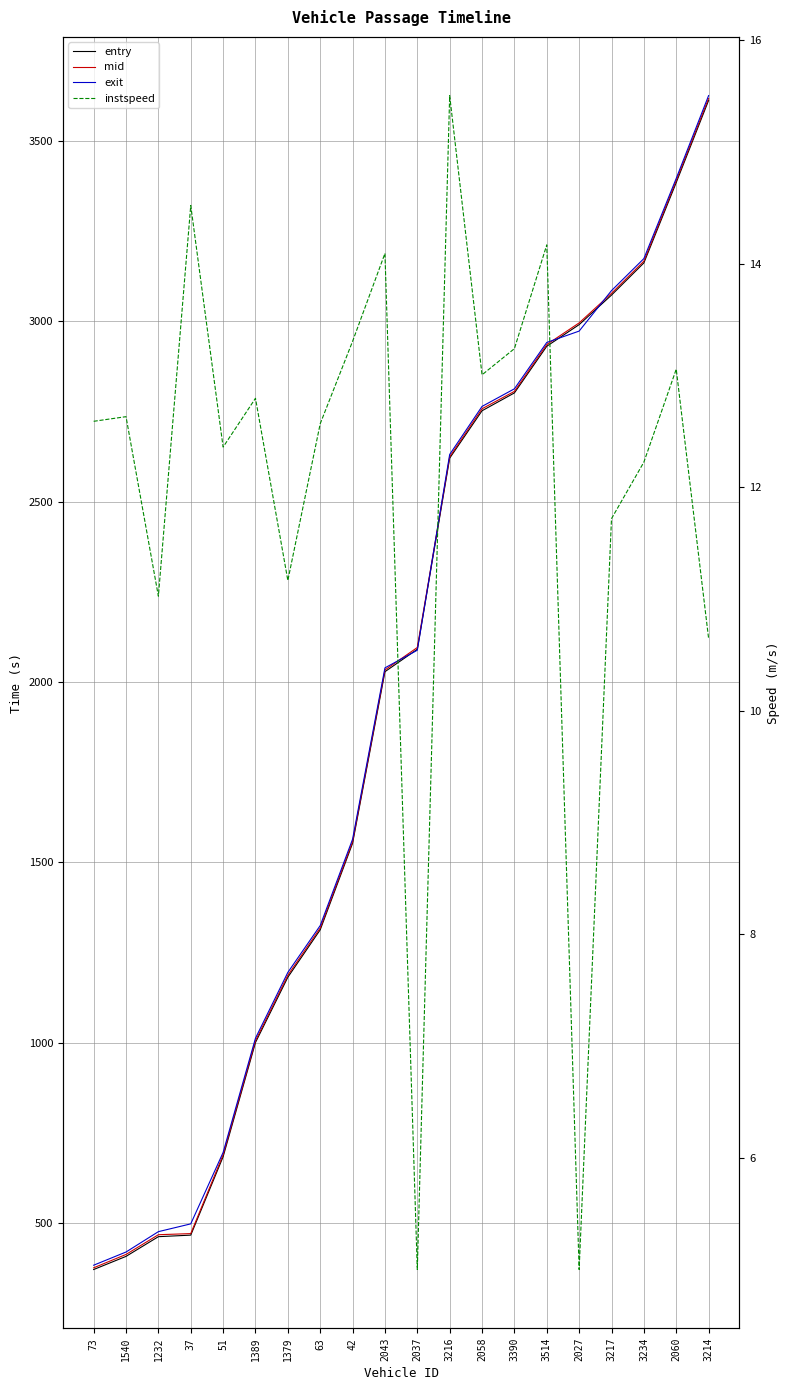

Is this an area chart (filled region under the line)?

No